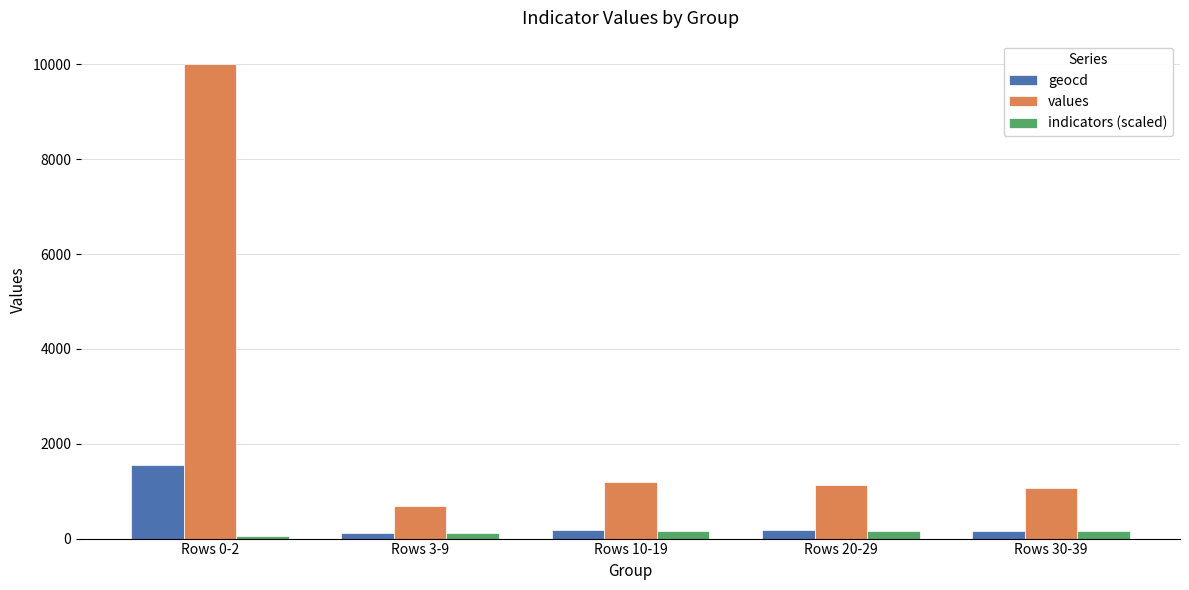

How many bars are there in total?

15